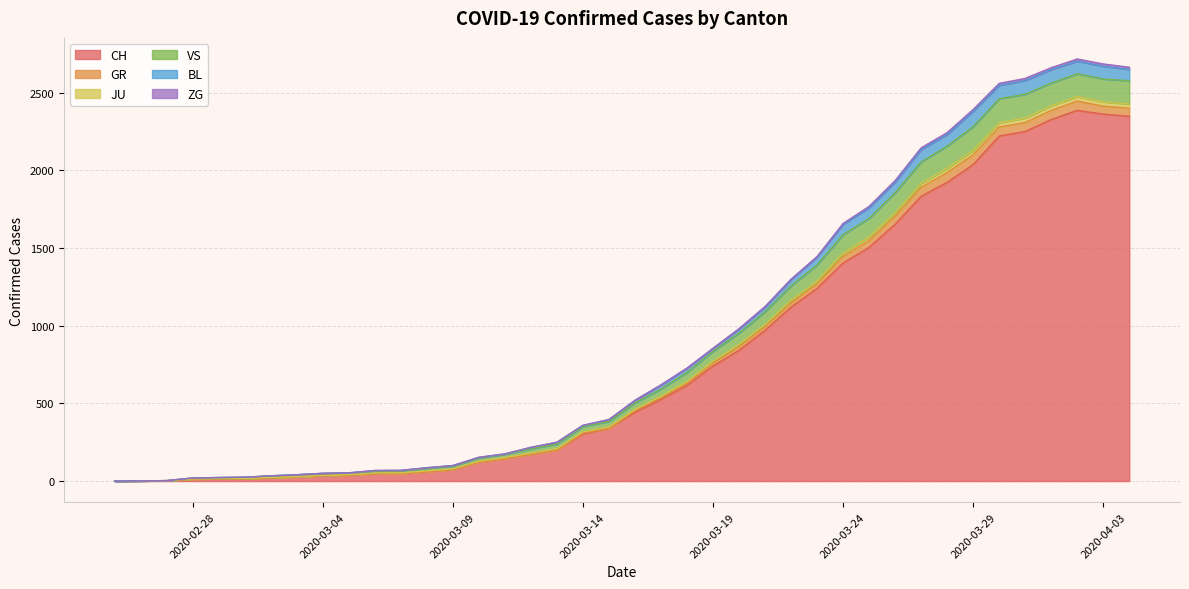

The value of CH at 2020-04-03 is 2363. True or false?

True